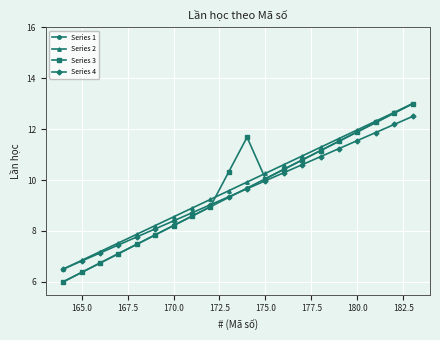

What is the sum of all Series 3 values?

193.0